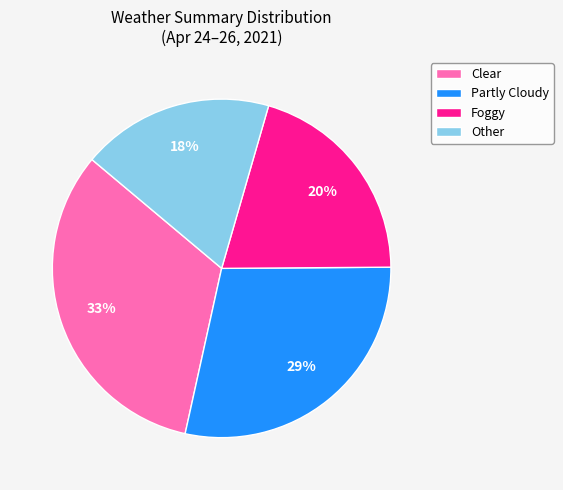

To the nearest percent, what percentage of the pie is Other?

18%